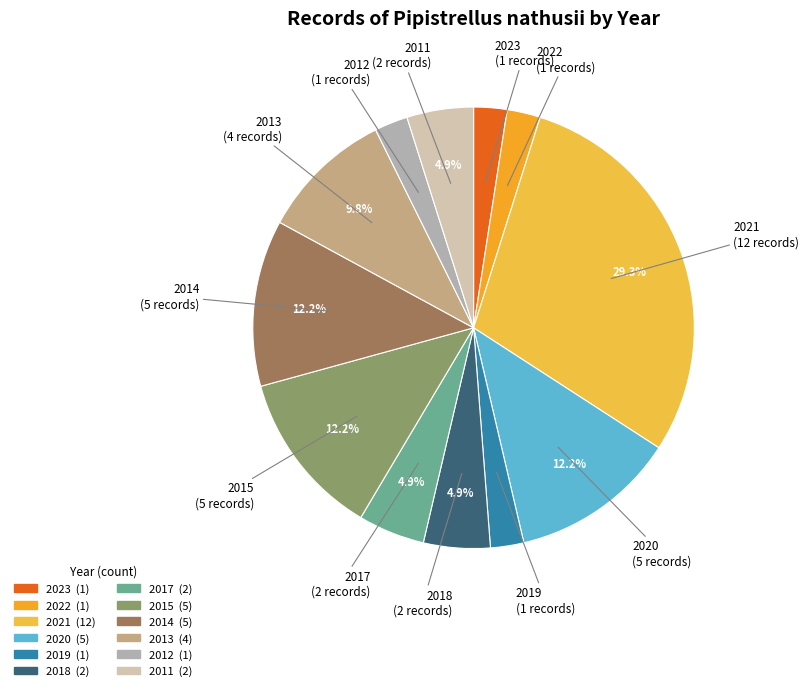

Is 2014 the majority of the pie?

No